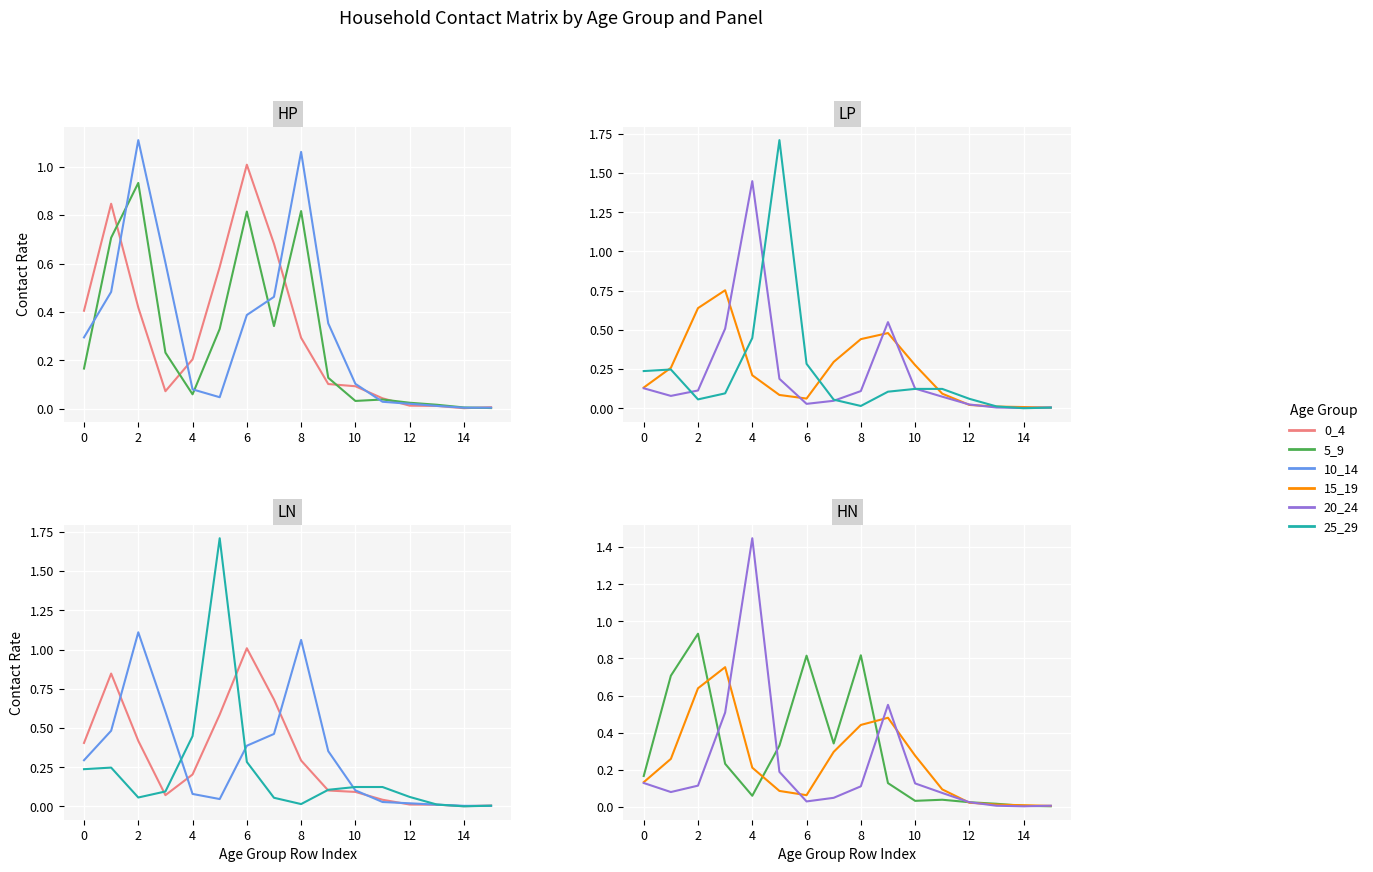

What is the difference between the maximum and minimum values in the 25_29 series?

1.7